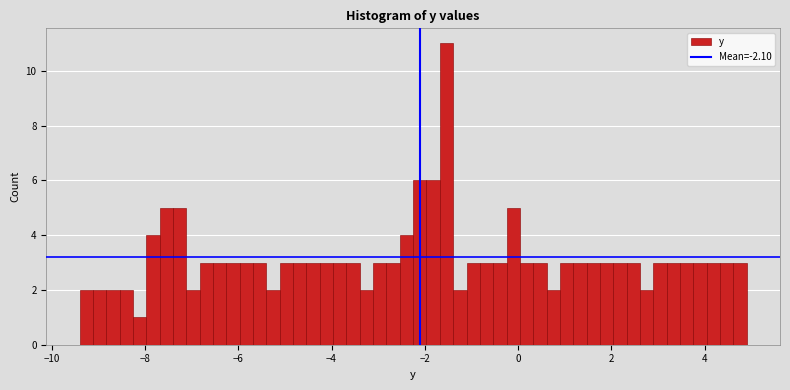

Around what value on the x-axis is the tallest bar? Give the approximate position of its centre, as read against the axis.

-1.6